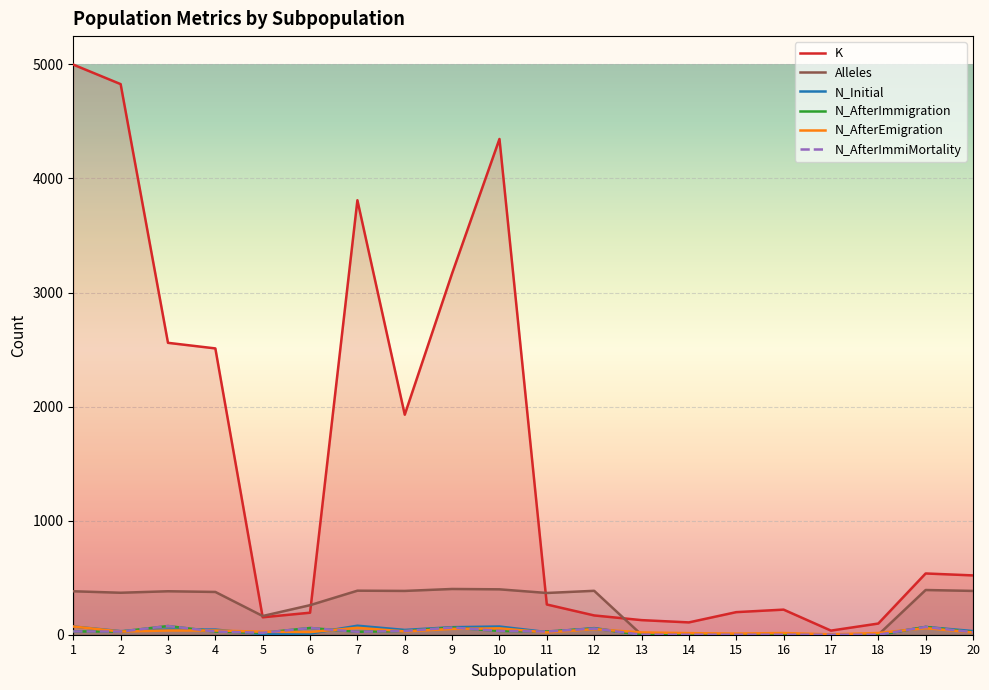

Is the value of K at 17 greater than the value of N_Initial at 7?

No